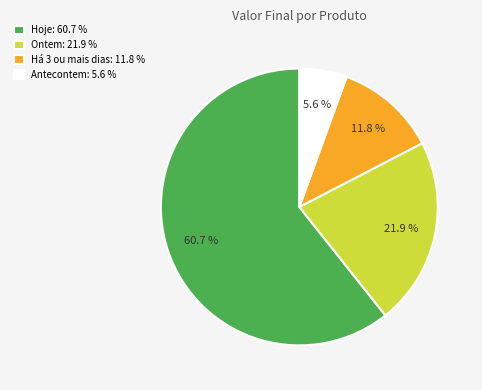

Do Ontem: 21.9 % and Antecontem: 5.6 % together represent more than half of the pie?

No